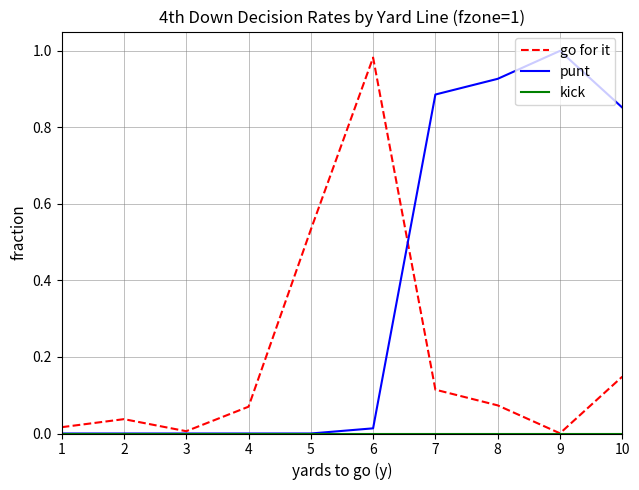

How many interior local valleys does the go for it series have?

2